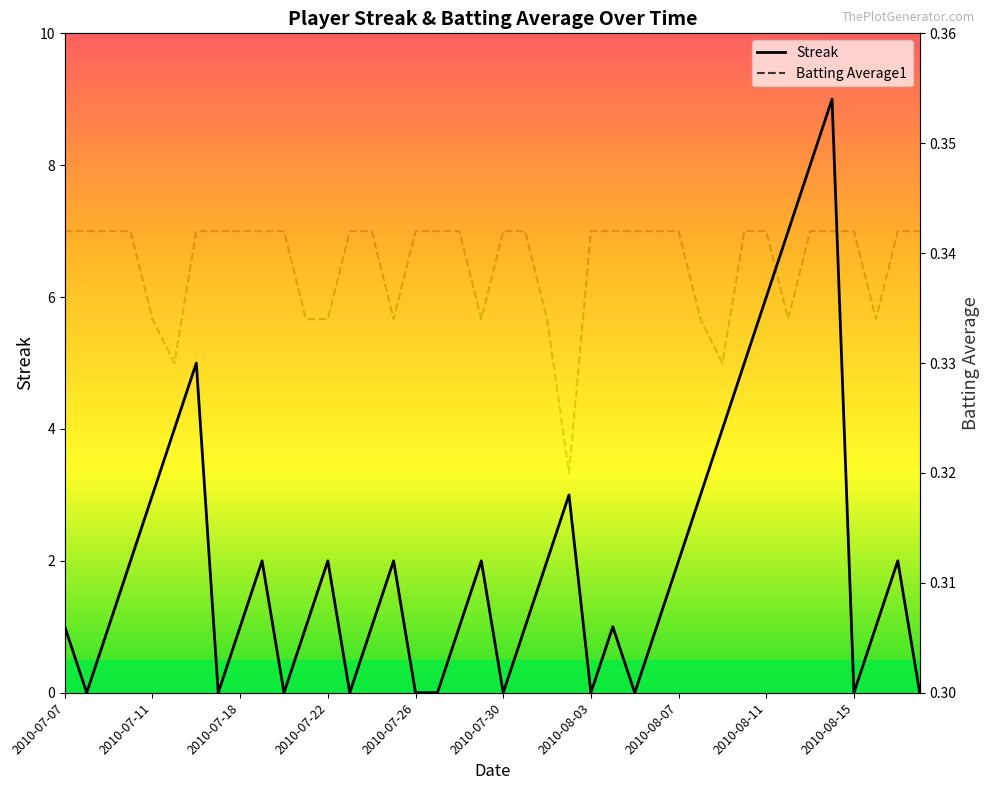

What is the difference between the highest and lowest values at 18?

0.7